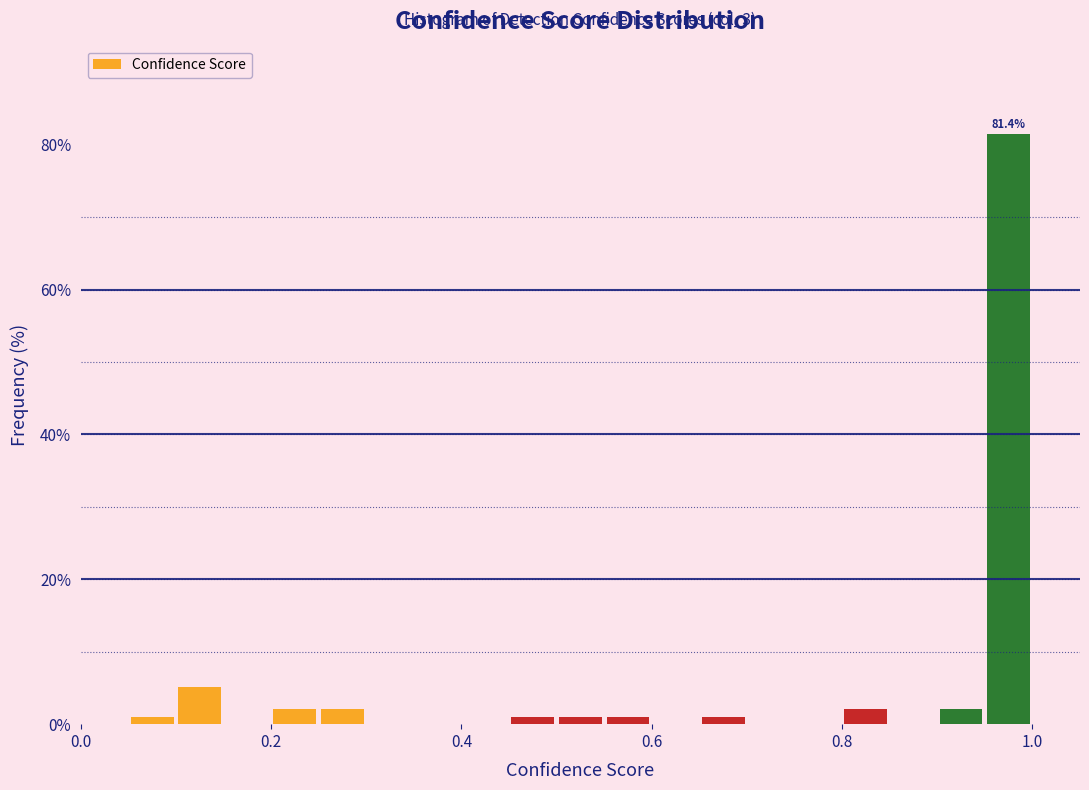

Read against the x-axis, roughly where is the centre of the tallest bar?

0.98